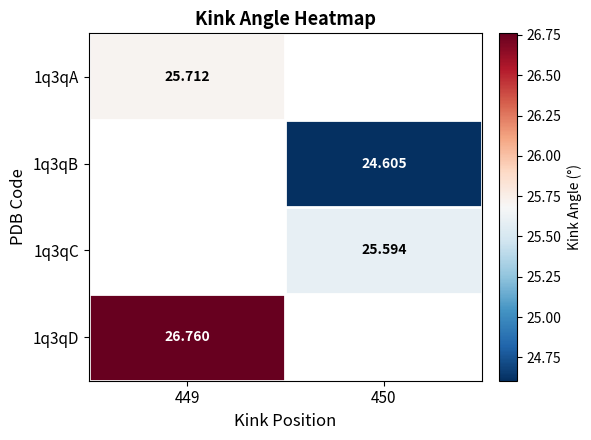

List the labels in order of 1q3qC value, smallest first.

449, 450